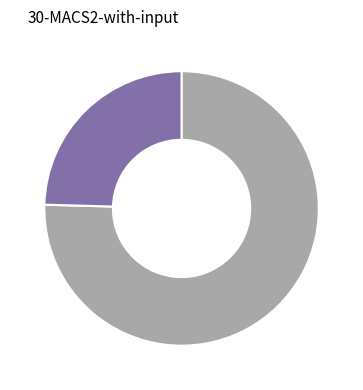

Is there a majority slice in this chart?

Yes